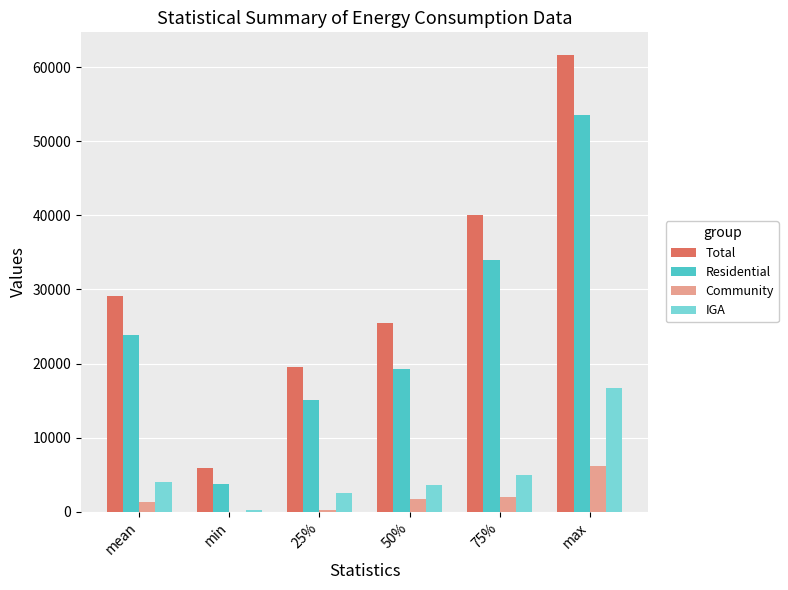

At which category is the sum across all series the highest?

max